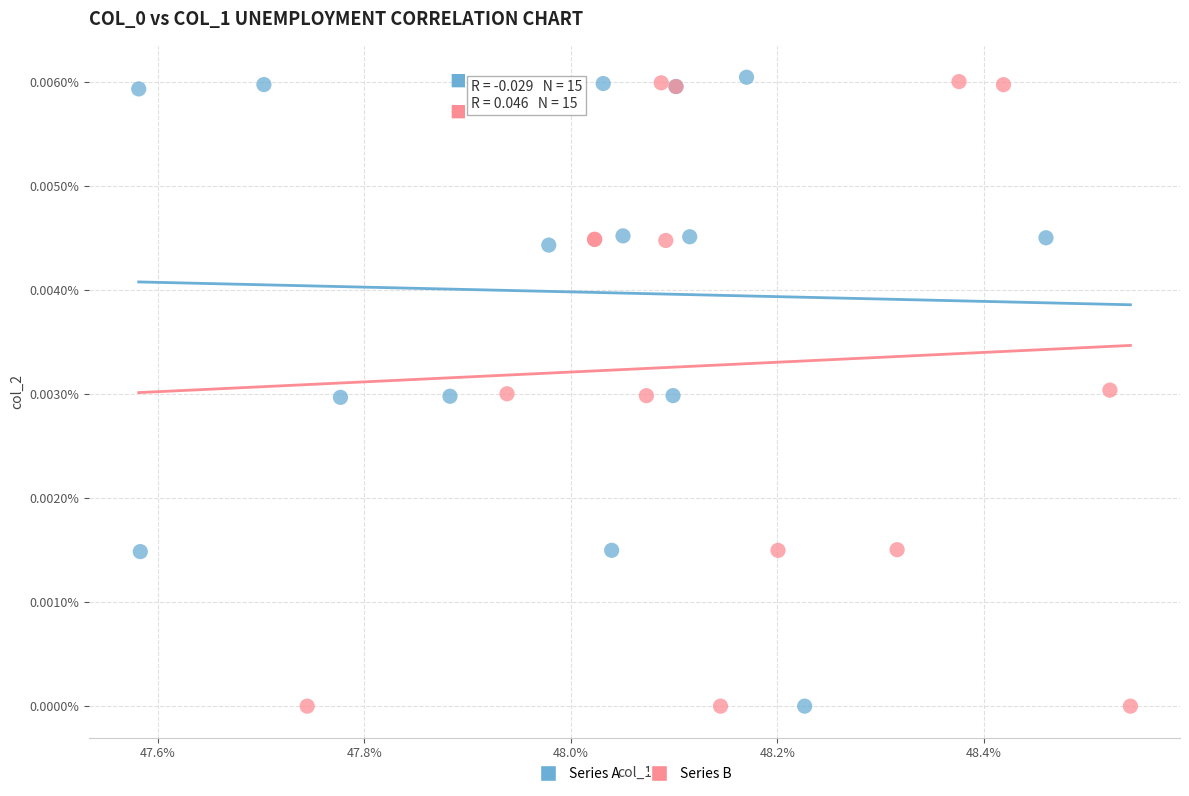

What are all the series names shown in the legend?

Series A, Series B